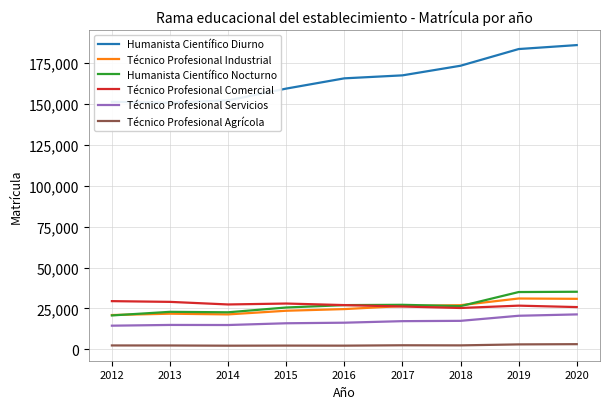

True or false: Técnico Profesional Agrícola and Técnico Profesional Comercial intersect in this chart.

False